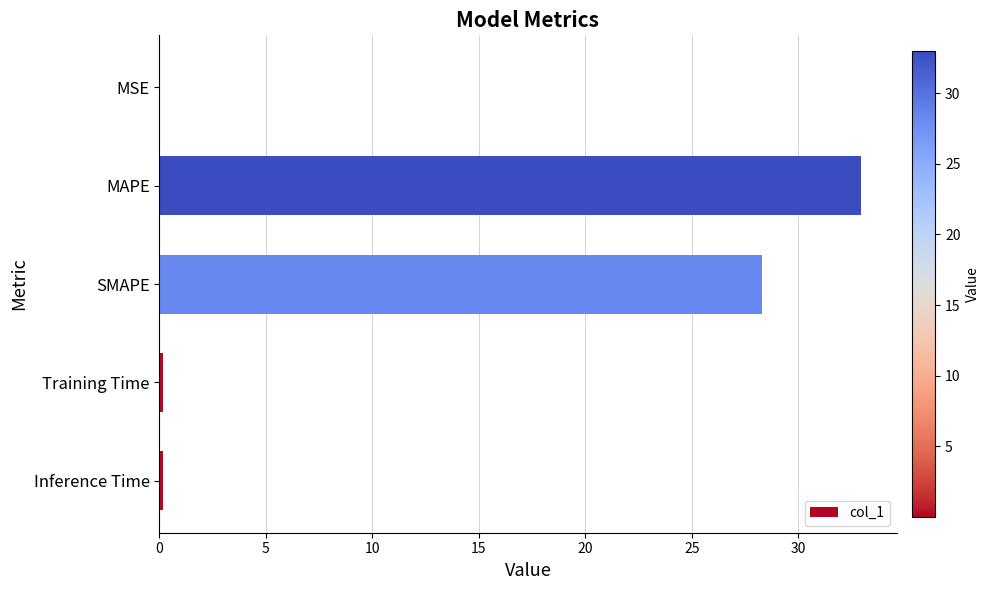

What is the ratio of the value at SMAPE to the value at MAPE?

0.9